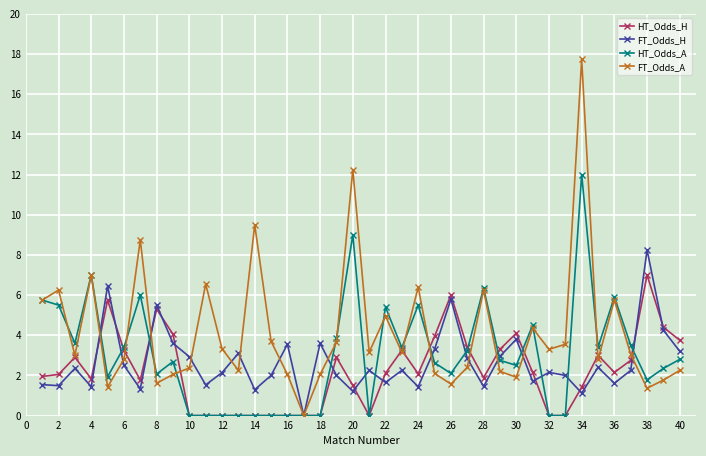

What is the maximum value shown in the chart?

17.8